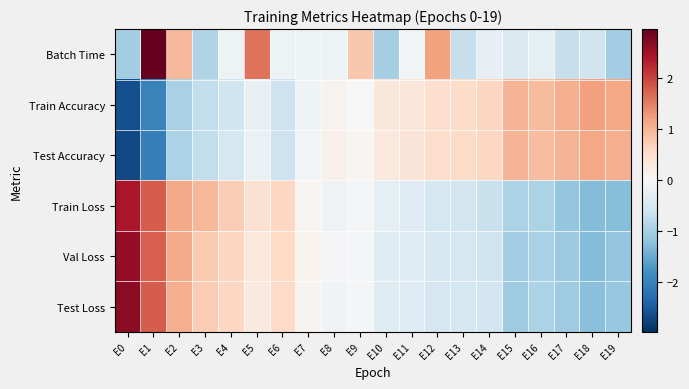

What is the difference between the highest and lowest values at E5?

1.9